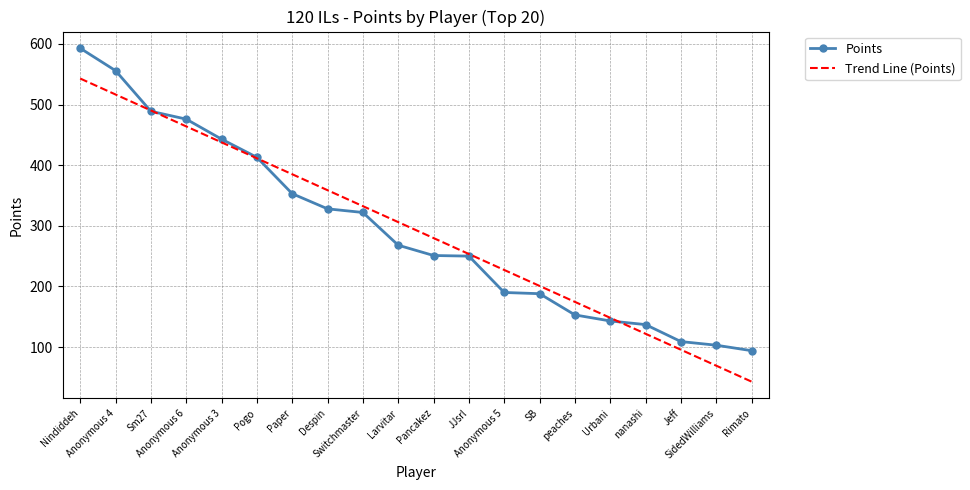

Where does the Points series first go above 268?

Nindiddeh